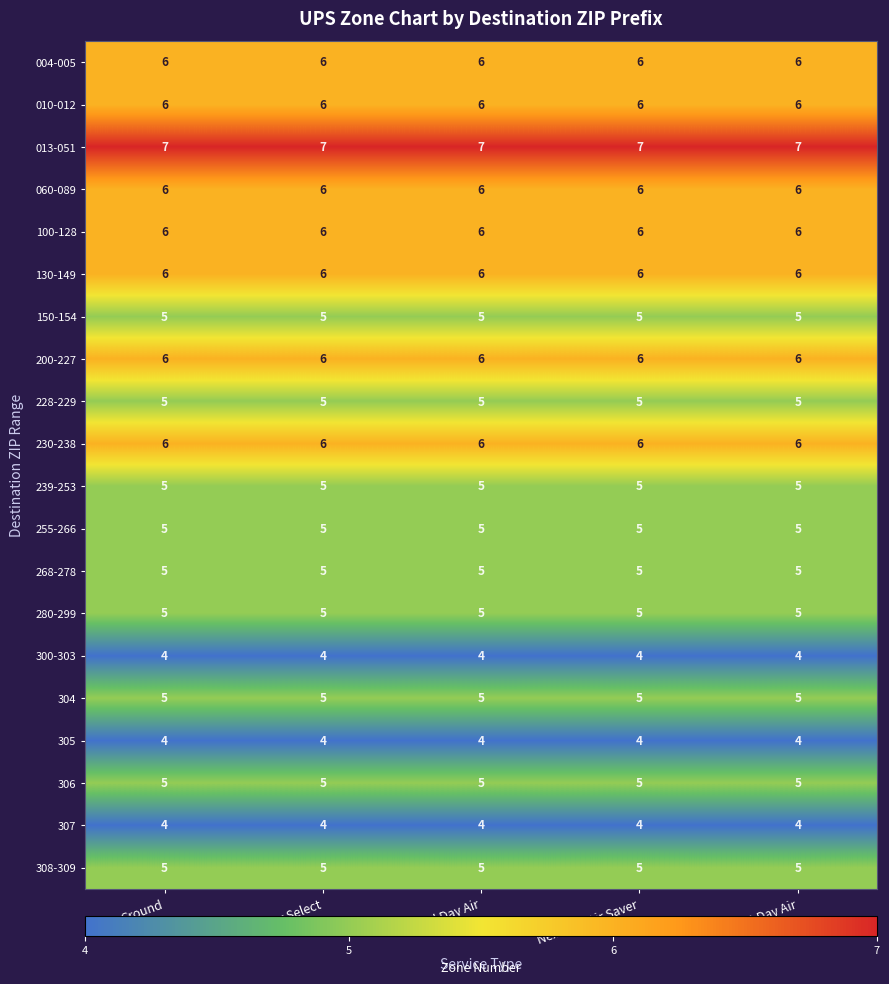

What is the highest value of the 300-303 series?

4